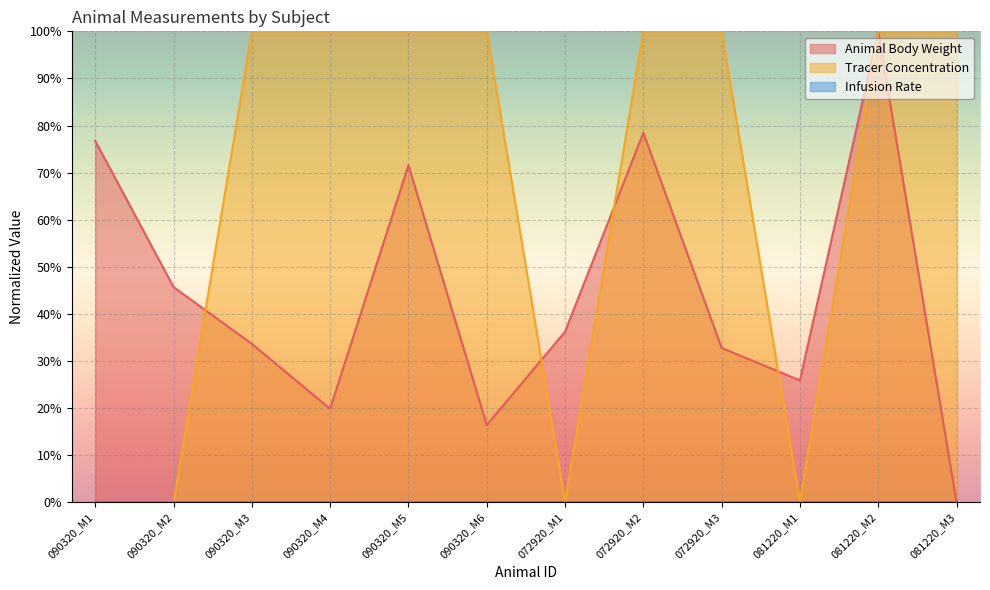

What is the total value across all series at 090320_M4?

119.8